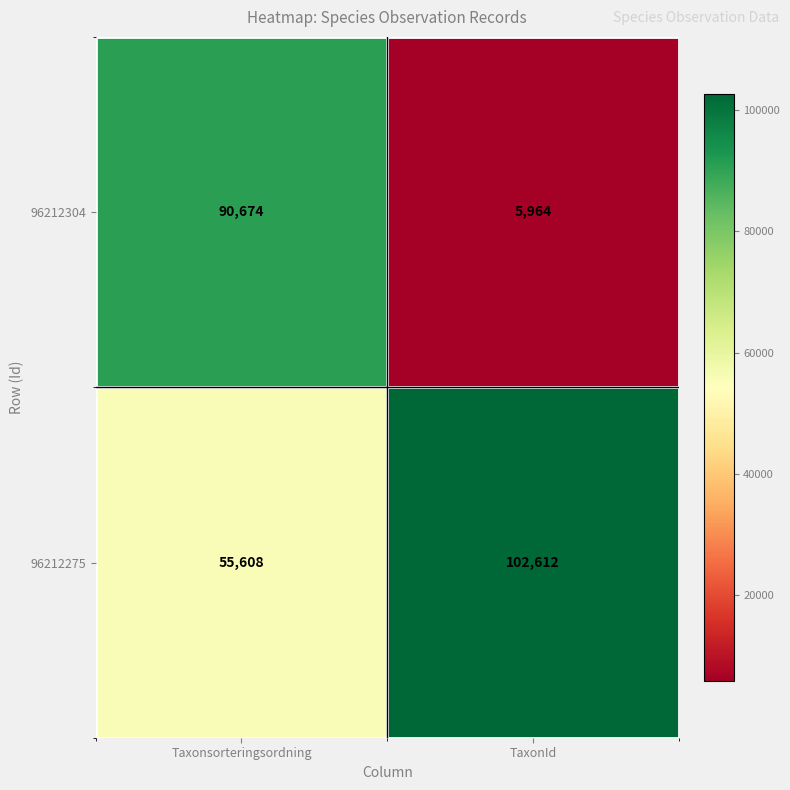

What is the difference between the 96212275 values at TaxonId and Taxonsorteringsordning?

47004